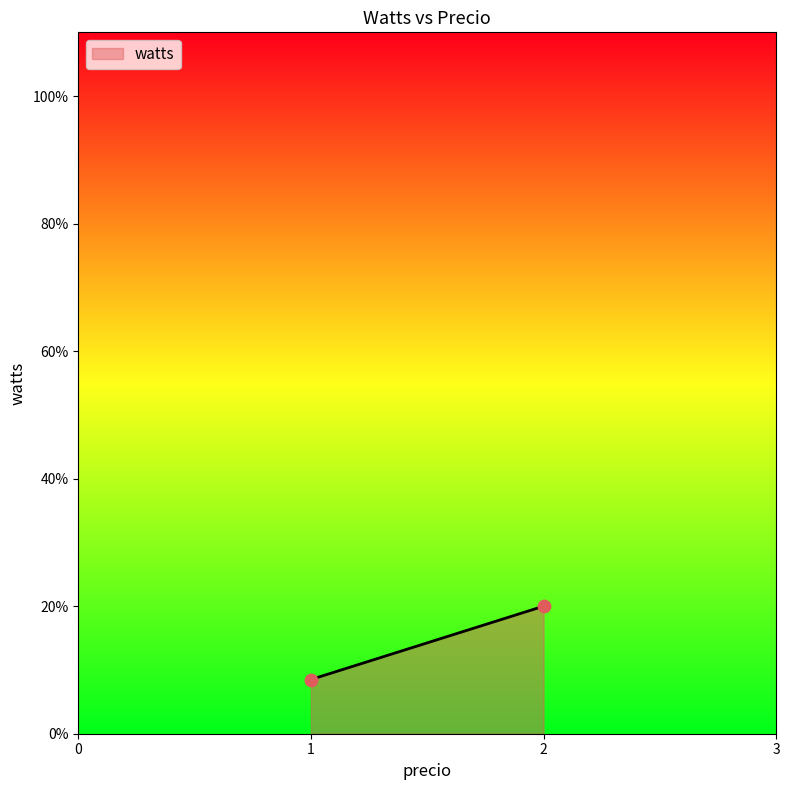

What is the difference between the maximum and minimum values?

11.5